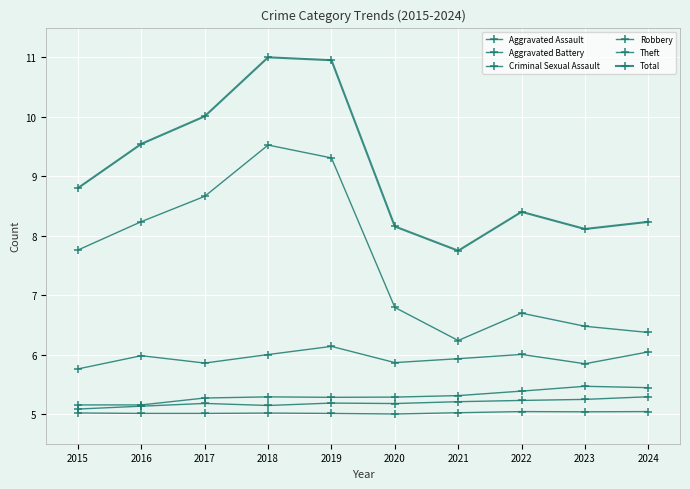

What is the difference between the maximum and minimum values in the Theft series?

3.3